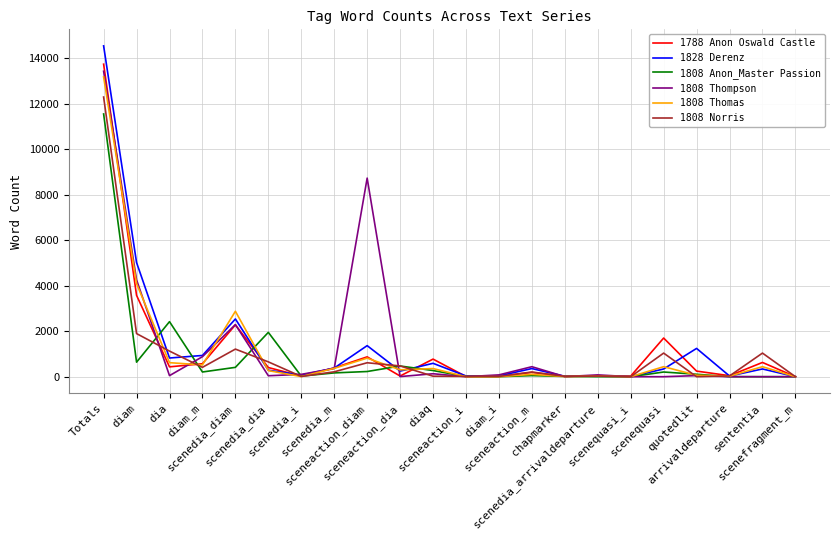

Which series has the widest spread of values?

1828 Derenz